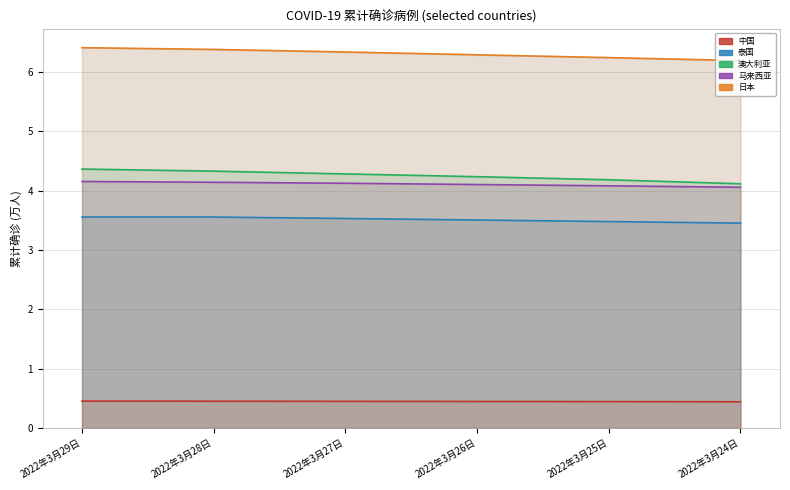

Does the chart display data point markers on the line(s)?

No